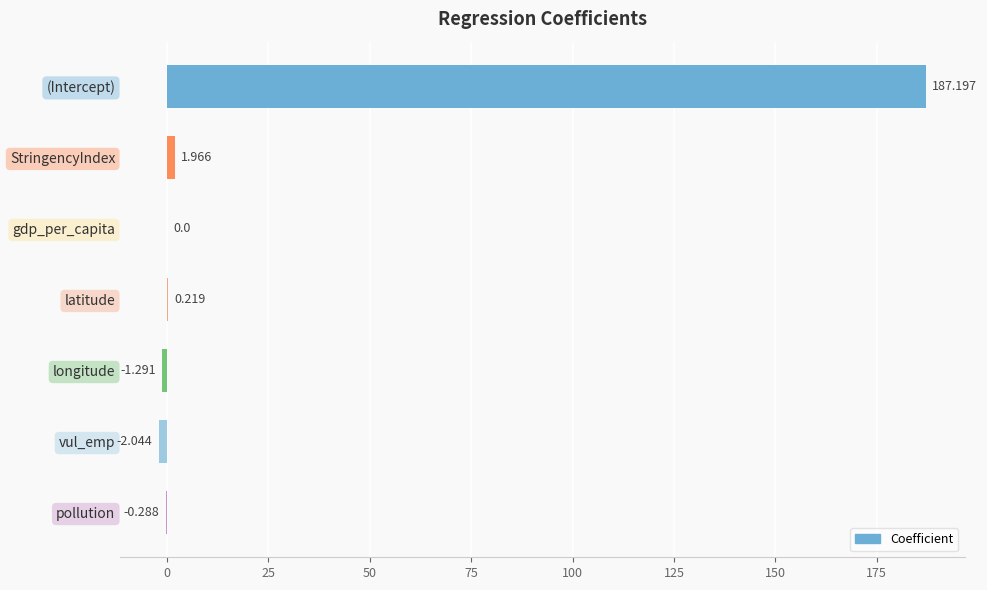

At which label is the value closest to 92?

StringencyIndex